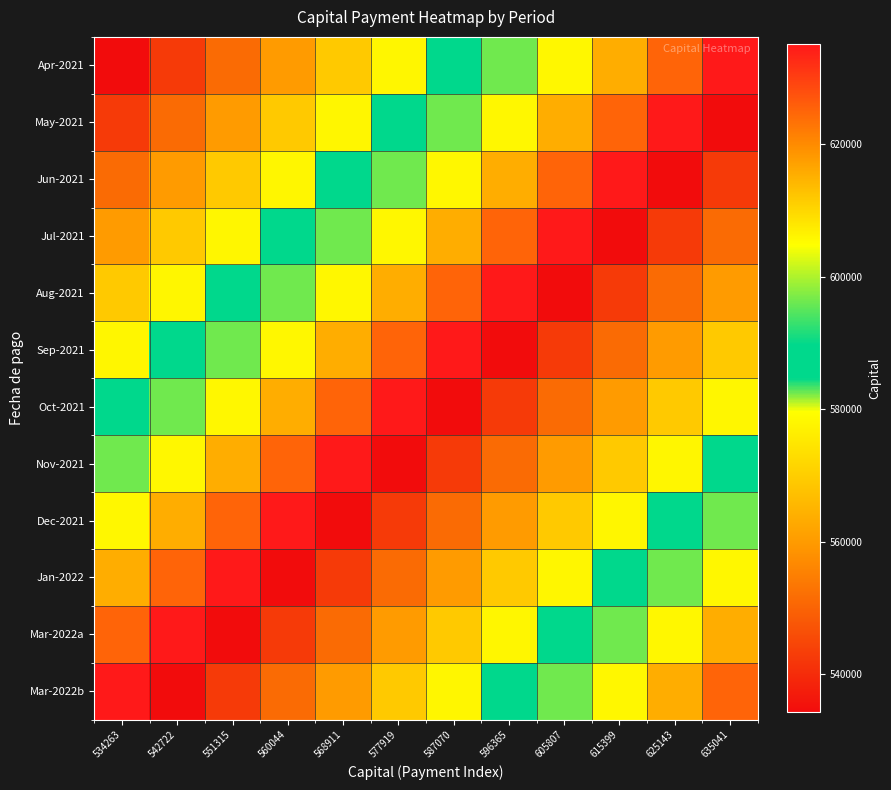

Which series changed the most between 568911 and 596365?

Nov-2021